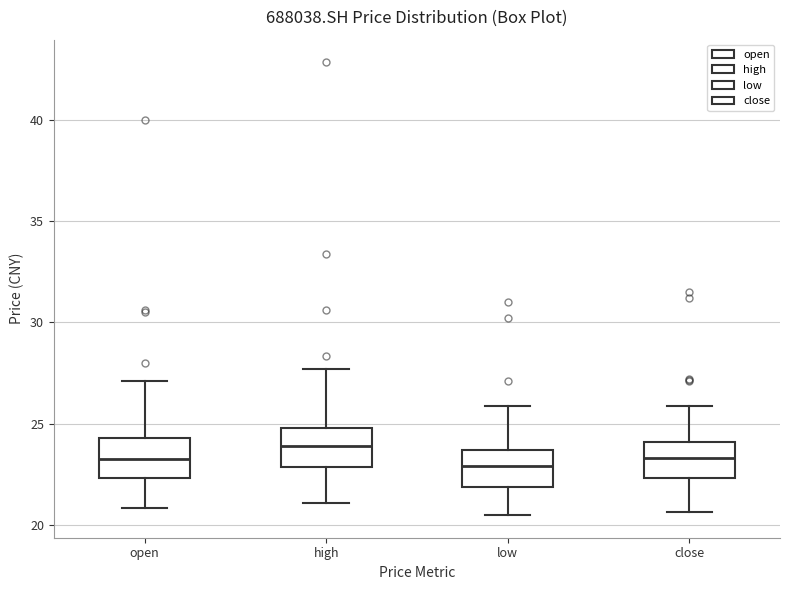

Where is the lower edge of the box for close on the y-axis? The values are not printed on the chart, so give them approximately, as read against the axis.

22.5